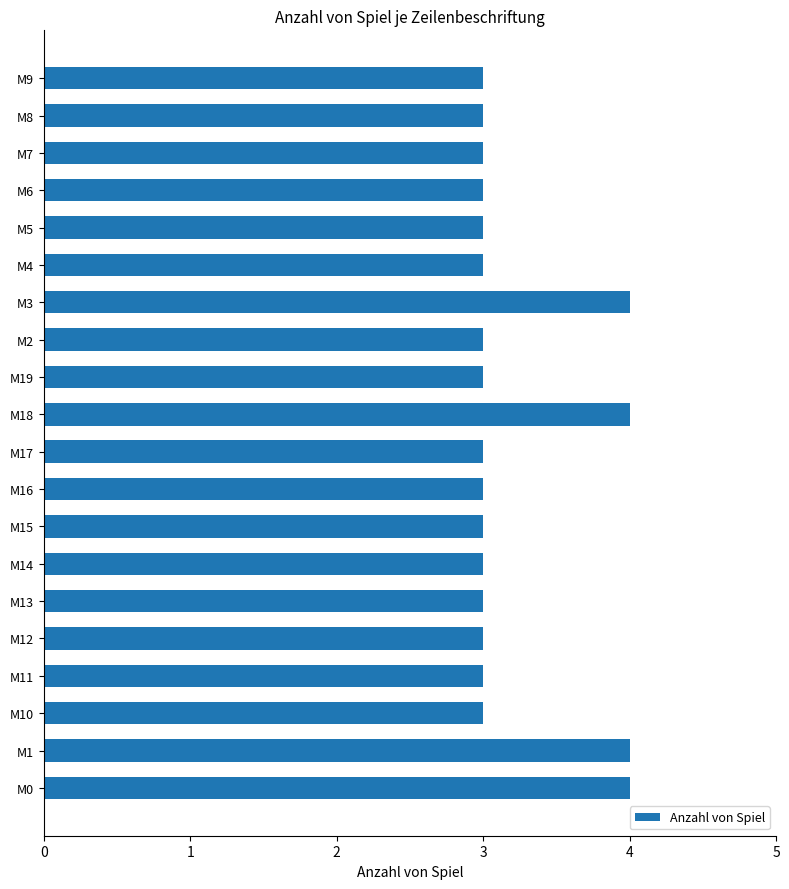

True or false: the data shows 4 at M12.

False